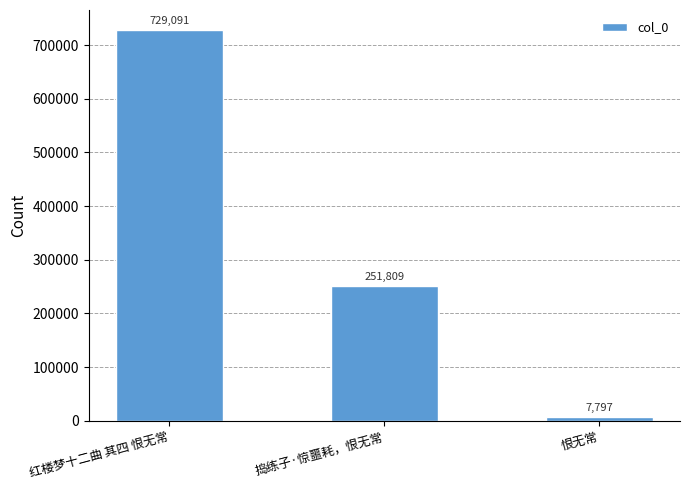

What is the change in value from 捣练子·惊噩耗，恨无常 to 恨无常?

-244012